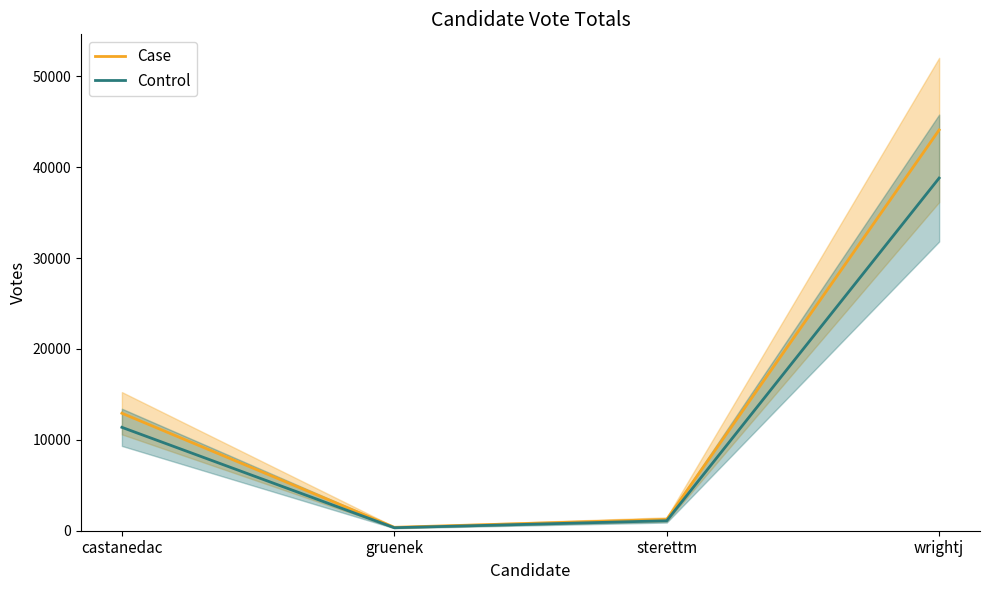

True or false: Control and Case cross at least once.

False